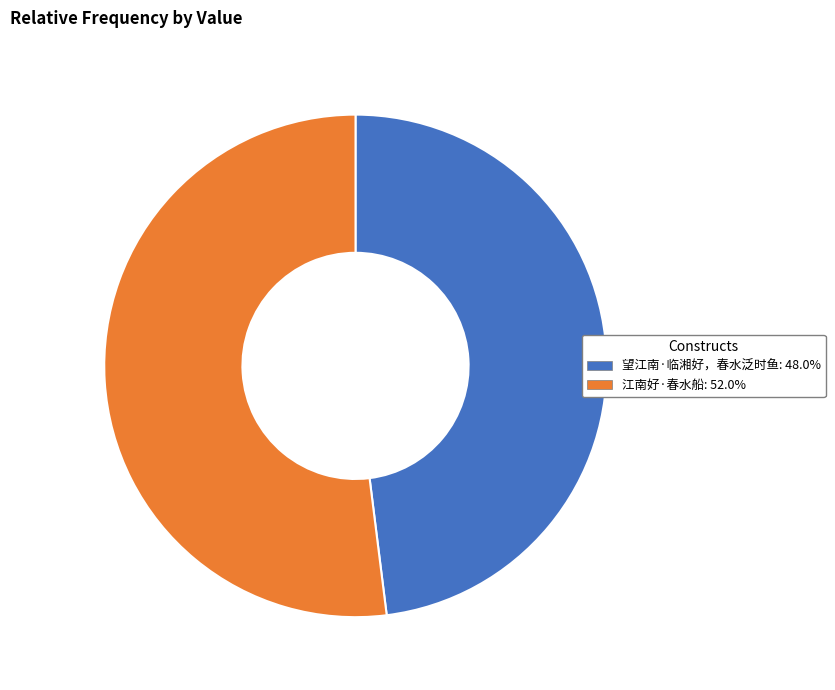

Is 望江南·临湘好，春水泛时鱼: 48.0% the majority of the pie?

No